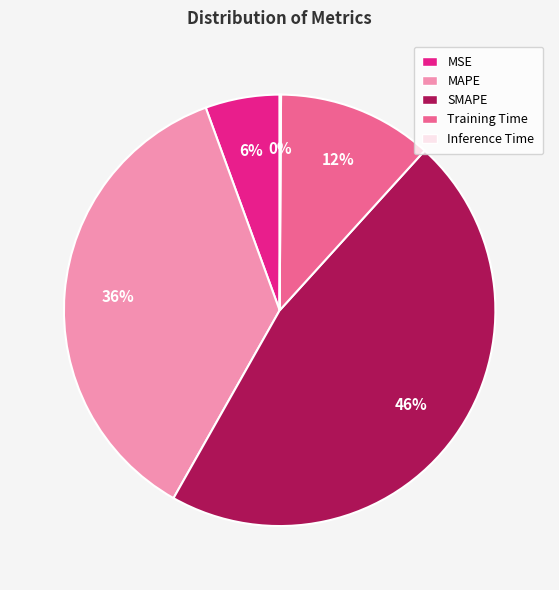

Does MAPE represent more than half of the total?

No